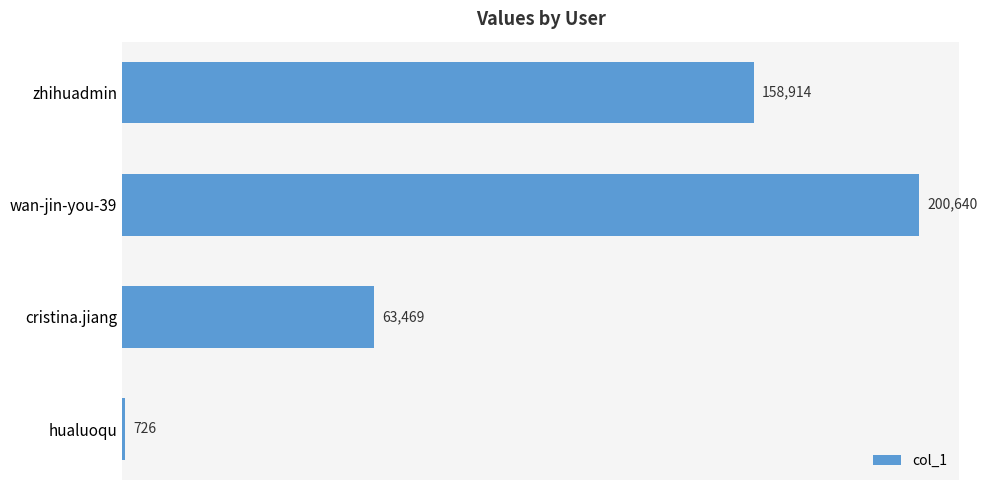

What is the sum of all values?

423749